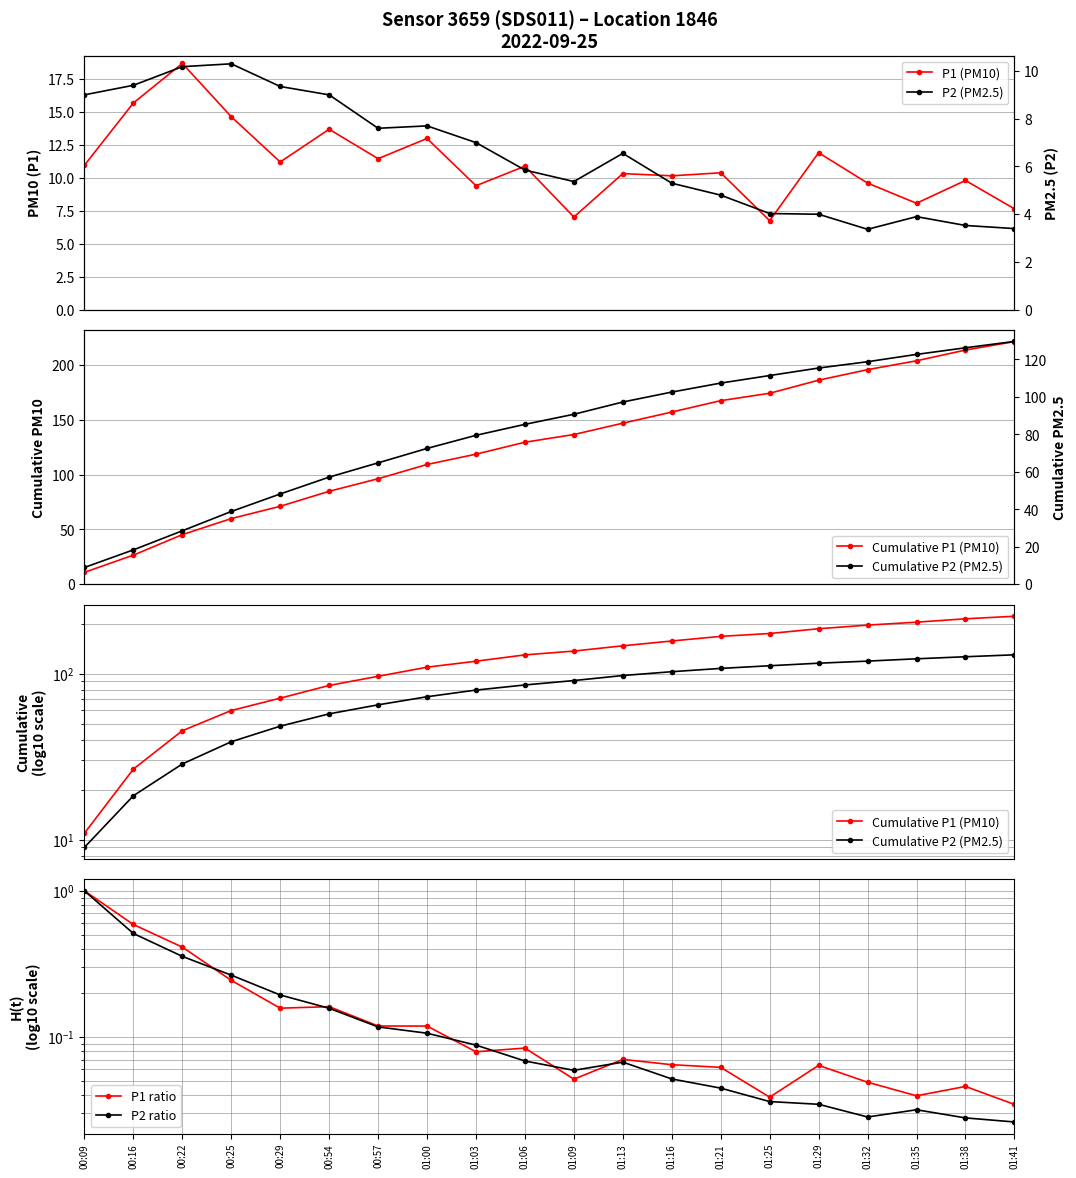

True or false: Cumulative P1 (PM10) and P1 (PM10) intersect in this chart.

False